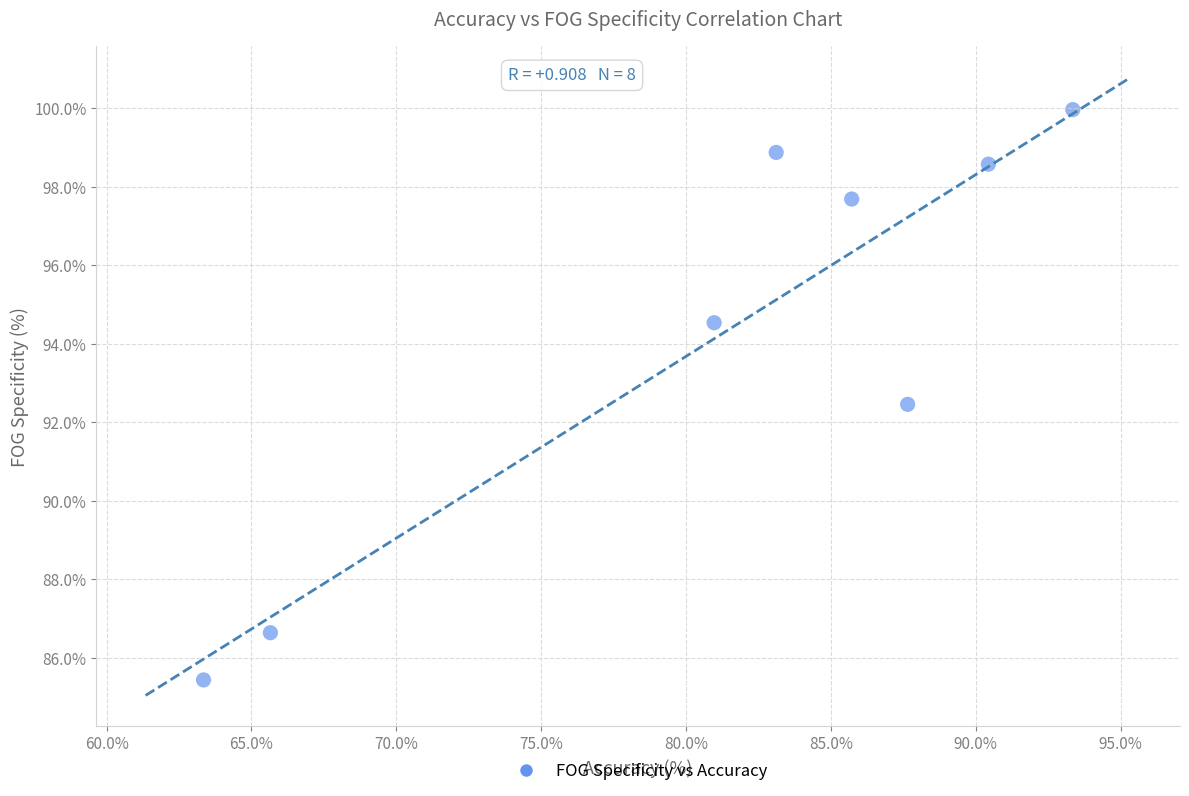

What is the average X value?

81.3